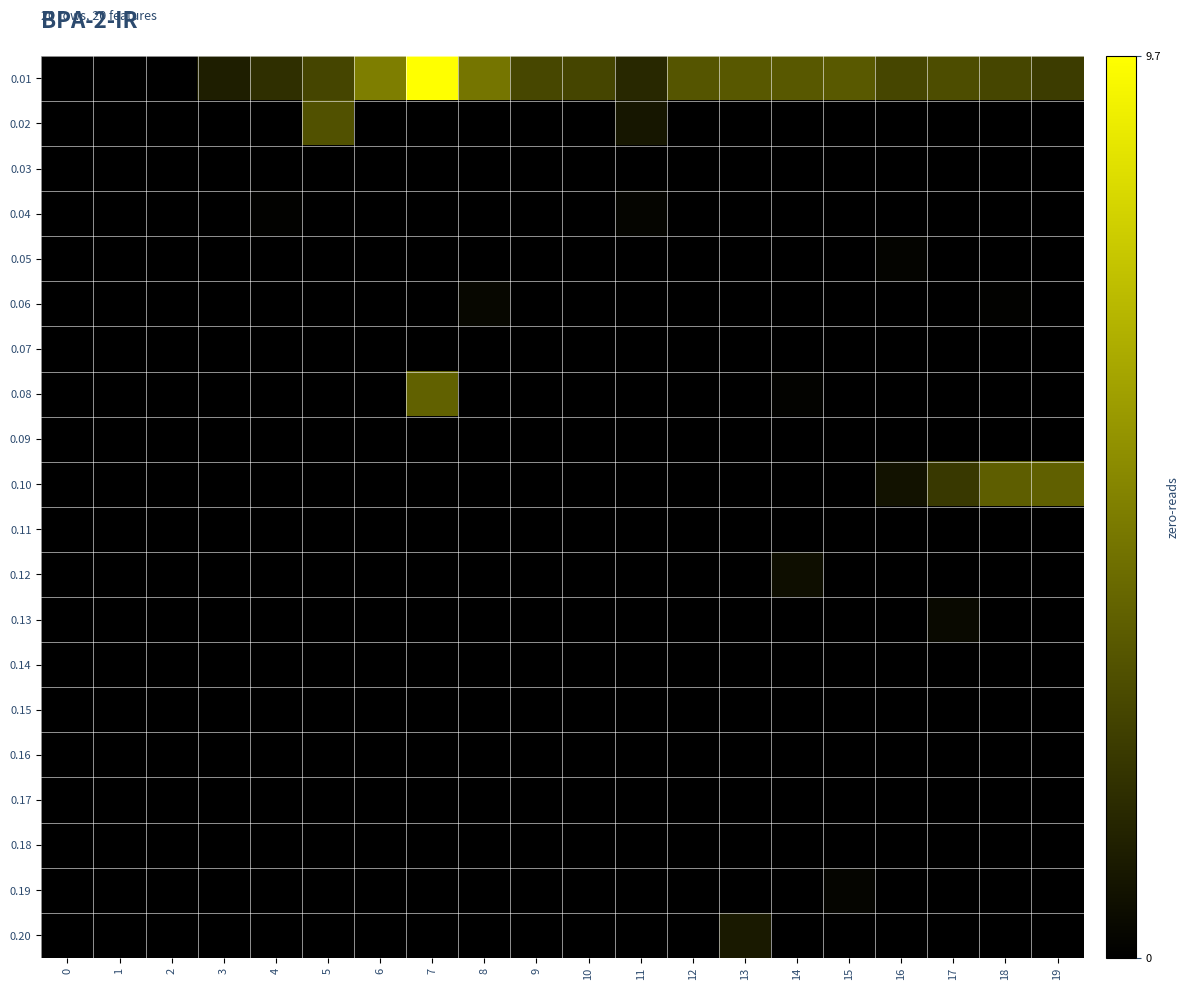

Reading left to right, list all the values displayed in this chart.

0.01: 0=0.0	1=0.0	2=0.0	3=1.2	4=1.8	5=2.7	6=4.8	7=9.7	8=4.4	9=2.7	10=2.6	11=1.6	12=3.2	13=3.4	14=3.4	15=3.4	16=2.7	17=2.9	18=2.7	19=2.3
0.02: 0=0.0	1=0.0	2=0.0	3=0.0	4=0.0	5=3.1	6=0.0	7=0.0	8=0.0	9=0.0	10=0.0	11=0.9	12=0.0	13=0.0	14=0.0	15=0.0	16=0.0	17=0.0	18=0.0	19=0.0
0.03: 0=0.0	1=0.0	2=0.0	3=0.0	4=0.0	5=0.0	6=0.0	7=0.0	8=0.0	9=0.0	10=0.0	11=0.0	12=0.0	13=0.0	14=0.0	15=0.0	16=0.0	17=0.0	18=0.0	19=0.0
0.04: 0=0.0	1=0.0	2=0.0	3=0.0	4=0.1	5=0.0	6=0.0	7=0.0	8=0.0	9=0.0	10=0.0	11=0.2	12=0.0	13=0.0	14=0.0	15=0.0	16=0.0	17=0.0	18=0.0	19=0.0
0.05: 0=0.0	1=0.0	2=0.0	3=0.0	4=0.0	5=0.0	6=0.0	7=0.0	8=0.0	9=0.0	10=0.0	11=0.0	12=0.0	13=0.0	14=0.0	15=0.0	16=0.2	17=0.0	18=0.0	19=0.0
0.06: 0=0.0	1=0.0	2=0.0	3=0.0	4=0.0	5=0.0	6=0.0	7=0.0	8=0.3	9=0.0	10=0.0	11=0.0	12=0.0	13=0.0	14=0.0	15=0.0	16=0.0	17=0.0	18=0.1	19=0.0
0.07: 0=0.0	1=0.0	2=0.0	3=0.0	4=0.0	5=0.0	6=0.0	7=0.0	8=0.0	9=0.0	10=0.0	11=0.0	12=0.0	13=0.0	14=0.0	15=0.0	16=0.0	17=0.0	18=0.0	19=0.0
0.08: 0=0.0	1=0.0	2=0.0	3=0.0	4=0.0	5=0.0	6=0.0	7=3.7	8=0.0	9=0.0	10=0.0	11=0.0	12=0.0	13=0.0	14=0.1	15=0.0	16=0.0	17=0.0	18=0.0	19=0.0
0.09: 0=0.0	1=0.0	2=0.0	3=0.0	4=0.0	5=0.0	6=0.0	7=0.0	8=0.0	9=0.0	10=0.0	11=0.0	12=0.0	13=0.0	14=0.0	15=0.0	16=0.0	17=0.0	18=0.0	19=0.0
0.10: 0=0.0	1=0.0	2=0.0	3=0.0	4=0.0	5=0.0	6=0.0	7=0.0	8=0.0	9=0.0	10=0.0	11=0.0	12=0.0	13=0.0	14=0.0	15=0.0	16=0.7	17=2.2	18=3.6	19=3.6
0.11: 0=0.0	1=0.0	2=0.0	3=0.0	4=0.0	5=0.0	6=0.0	7=0.0	8=0.0	9=0.0	10=0.0	11=0.0	12=0.0	13=0.0	14=0.0	15=0.0	16=0.0	17=0.0	18=0.0	19=0.0
0.12: 0=0.0	1=0.0	2=0.0	3=0.0	4=0.0	5=0.0	6=0.0	7=0.0	8=0.0	9=0.0	10=0.0	11=0.0	12=0.0	13=0.0	14=0.6	15=0.0	16=0.0	17=0.0	18=0.0	19=0.0
0.13: 0=0.0	1=0.0	2=0.0	3=0.0	4=0.0	5=0.0	6=0.0	7=0.0	8=0.0	9=0.0	10=0.0	11=0.0	12=0.0	13=0.0	14=0.0	15=0.0	16=0.0	17=0.4	18=0.0	19=0.0
0.14: 0=0.0	1=0.0	2=0.0	3=0.0	4=0.0	5=0.0	6=0.0	7=0.0	8=0.0	9=0.0	10=0.0	11=0.0	12=0.0	13=0.0	14=0.0	15=0.0	16=0.0	17=0.0	18=0.0	19=0.0
0.15: 0=0.0	1=0.0	2=0.0	3=0.0	4=0.0	5=0.0	6=0.0	7=0.0	8=0.0	9=0.0	10=0.0	11=0.0	12=0.0	13=0.0	14=0.0	15=0.0	16=0.0	17=0.0	18=0.0	19=0.0
0.16: 0=0.0	1=0.0	2=0.0	3=0.0	4=0.0	5=0.0	6=0.0	7=0.0	8=0.0	9=0.0	10=0.0	11=0.0	12=0.0	13=0.0	14=0.0	15=0.0	16=0.0	17=0.0	18=0.0	19=0.0
0.17: 0=0.0	1=0.0	2=0.0	3=0.0	4=0.0	5=0.0	6=0.0	7=0.0	8=0.0	9=0.0	10=0.0	11=0.0	12=0.0	13=0.0	14=0.0	15=0.0	16=0.0	17=0.0	18=0.0	19=0.0
0.18: 0=0.0	1=0.0	2=0.0	3=0.0	4=0.0	5=0.0	6=0.0	7=0.0	8=0.0	9=0.0	10=0.0	11=0.0	12=0.0	13=0.0	14=0.0	15=0.0	16=0.0	17=0.0	18=0.0	19=0.0
0.19: 0=0.0	1=0.0	2=0.0	3=0.0	4=0.0	5=0.0	6=0.0	7=0.0	8=0.0	9=0.0	10=0.0	11=0.0	12=0.0	13=0.0	14=0.0	15=0.2	16=0.0	17=0.0	18=0.0	19=0.0
0.20: 0=0.0	1=0.0	2=0.0	3=0.0	4=0.0	5=0.0	6=0.0	7=0.0	8=0.0	9=0.0	10=0.0	11=0.0	12=0.0	13=1.0	14=0.0	15=0.0	16=0.0	17=0.0	18=0.0	19=0.0